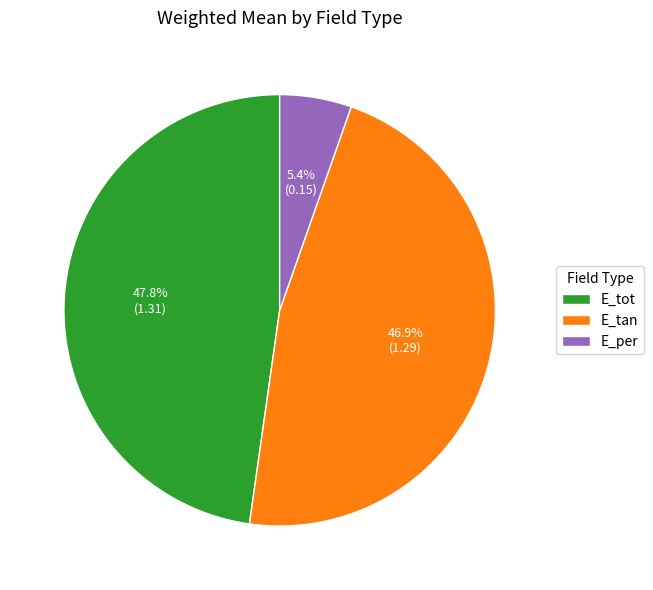

To the nearest percent, what is the difference between the E_per and E_tot slice percentages?

42%